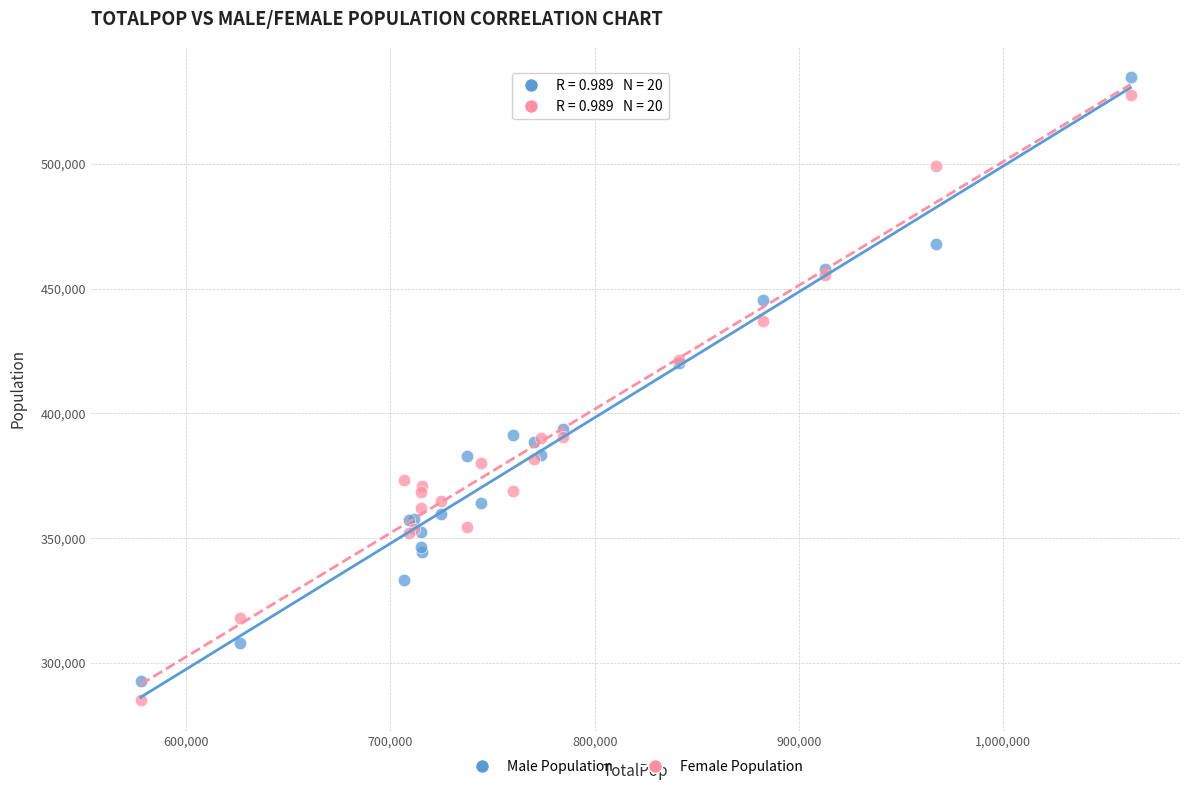

What are all the series names shown in the legend?

Male Population, Female Population